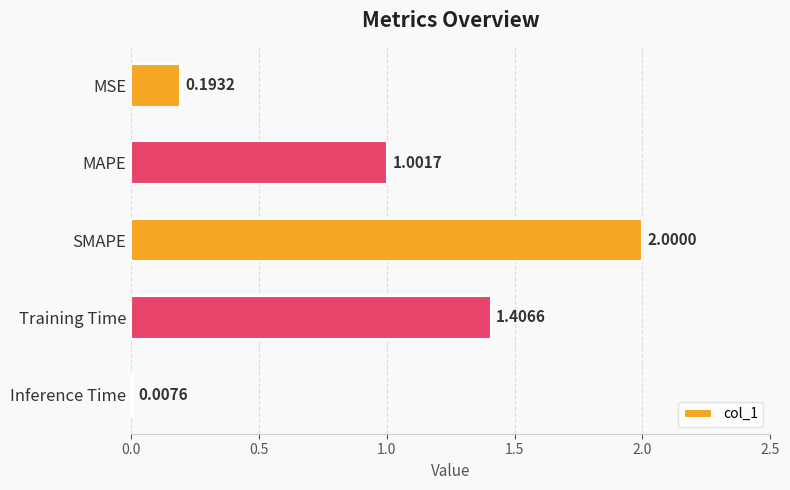

What is the difference between the second highest and minimum values?

1.4